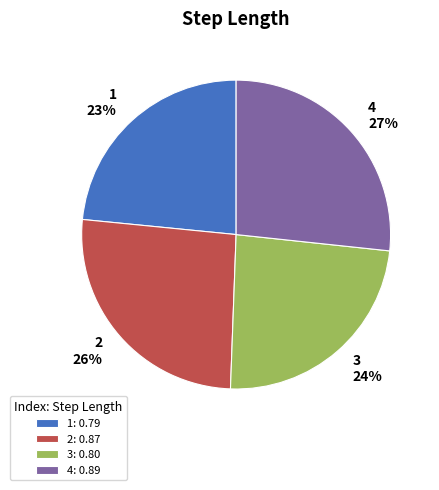

Between 4: 0.89 and 3: 0.80, which is larger?

4: 0.89